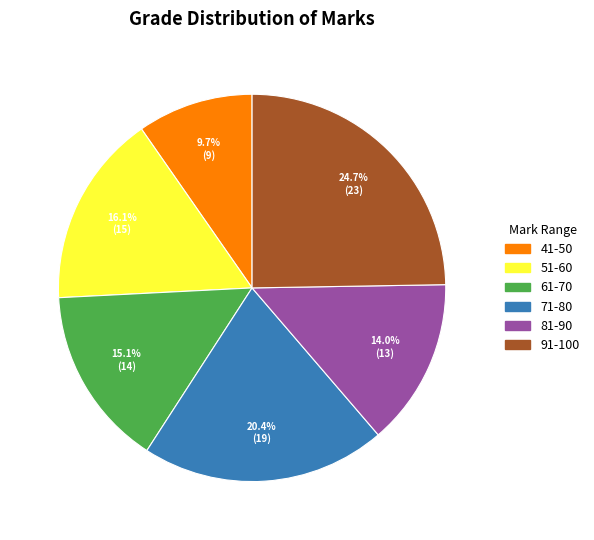

Is there a majority slice in this chart?

No